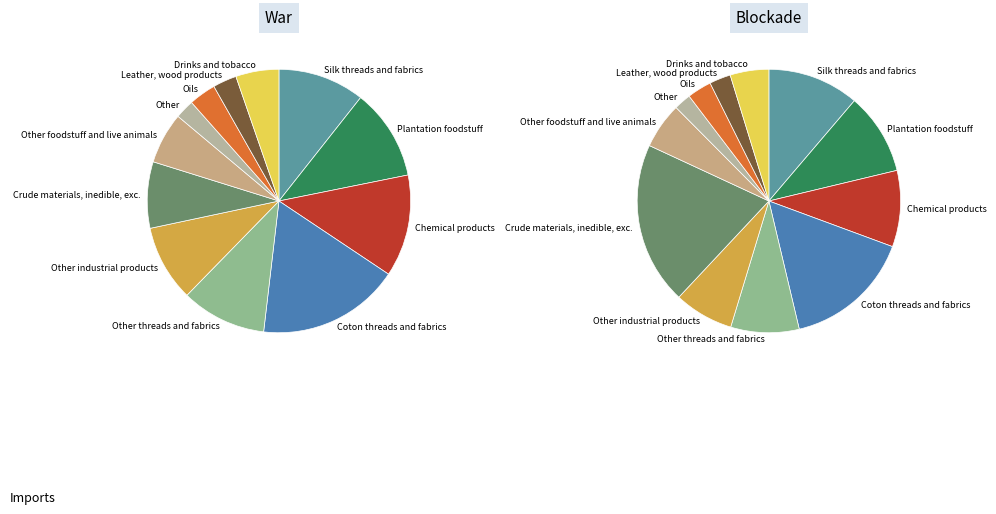

True or false: 3.2 accounts for 9% of the total.

True